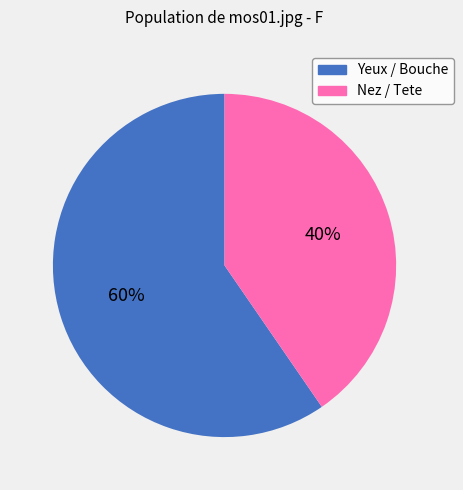

To the nearest percent, what percentage of the pie is Nez / Tete?

40%